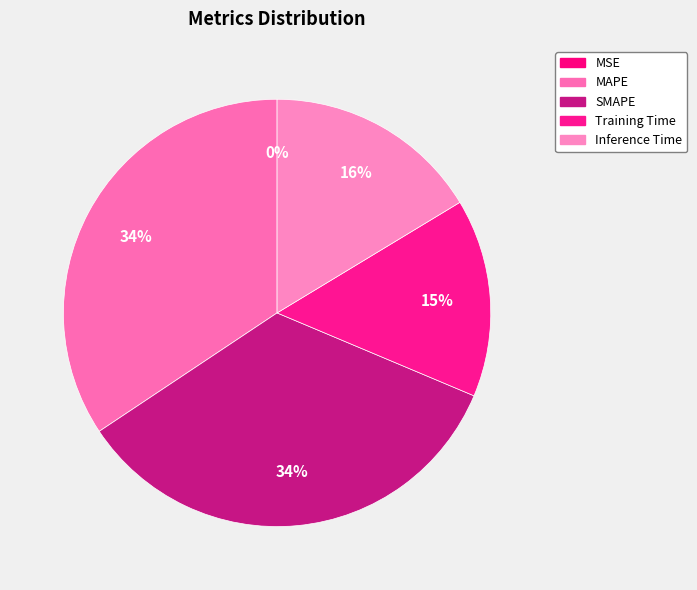

The SMAPE slice represents 34% of the pie. True or false?

True